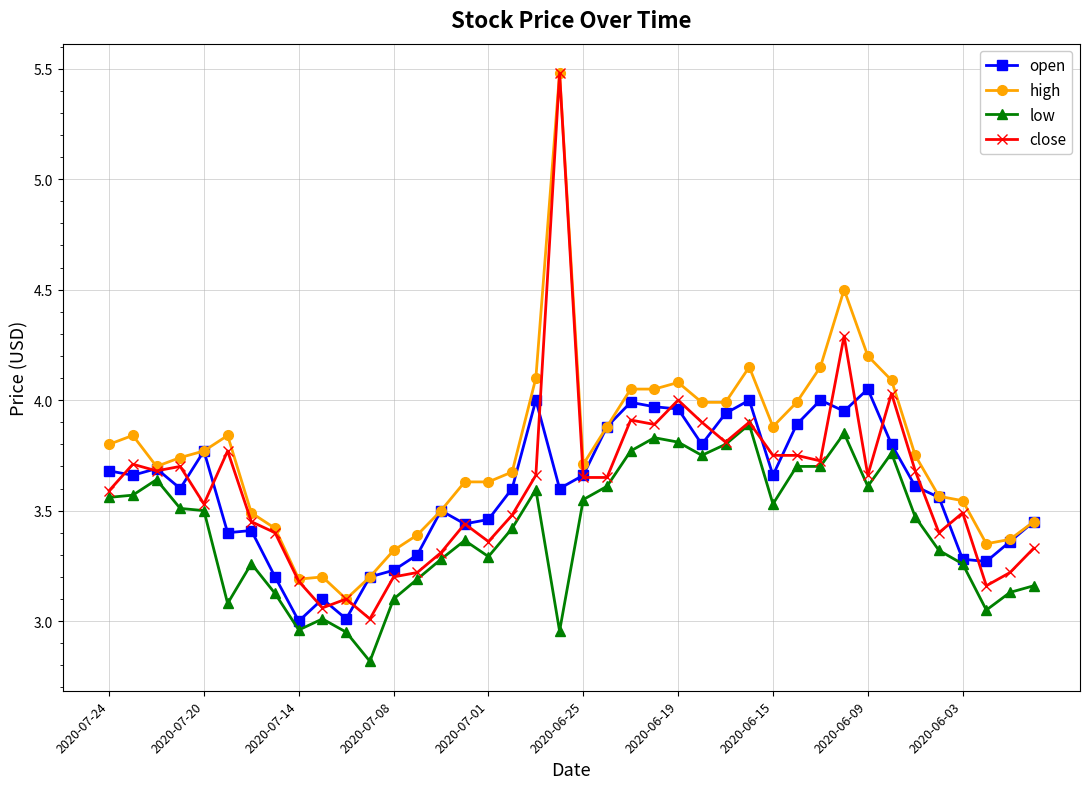

Count the number of categories in the chart.

40